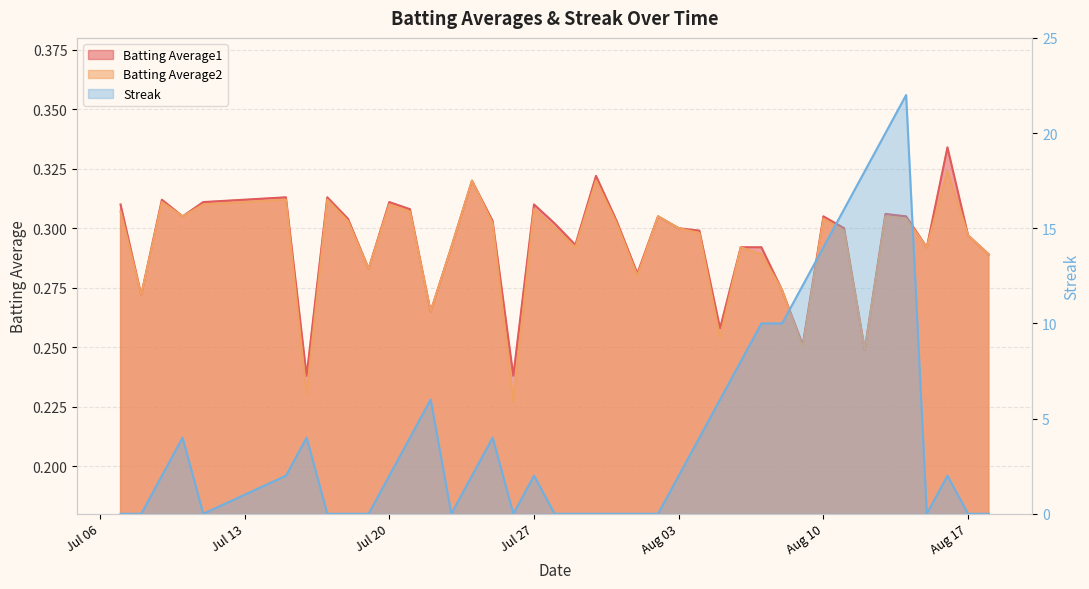

Rank the series by their maximum value, from lowest to highest.

Batting Average2, Batting Average1, Streak